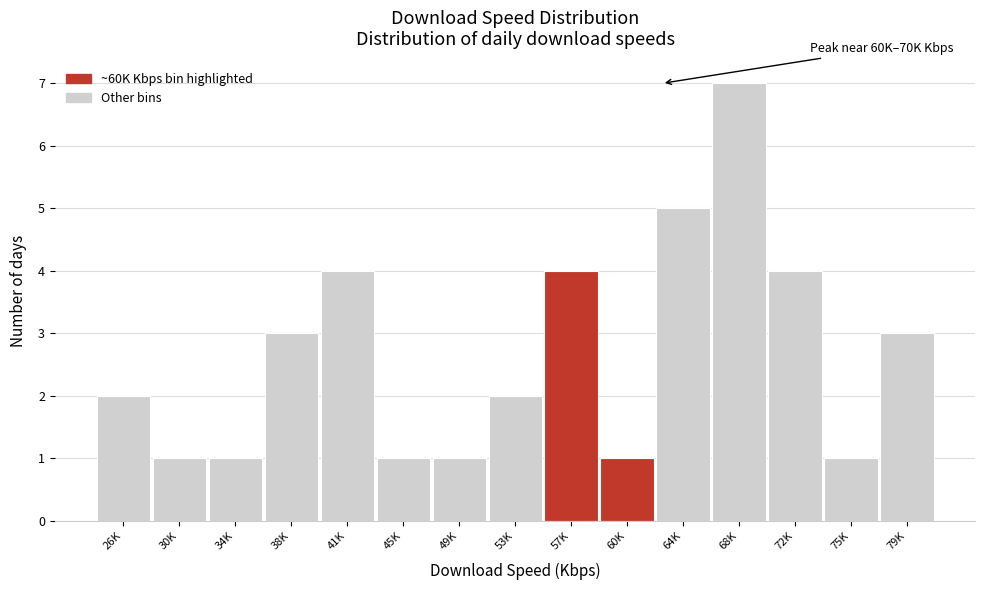

Reading right to left, list all the values displayed in this chart.

3	1	4	7	5	1	4	2	1	1	4	3	1	1	2